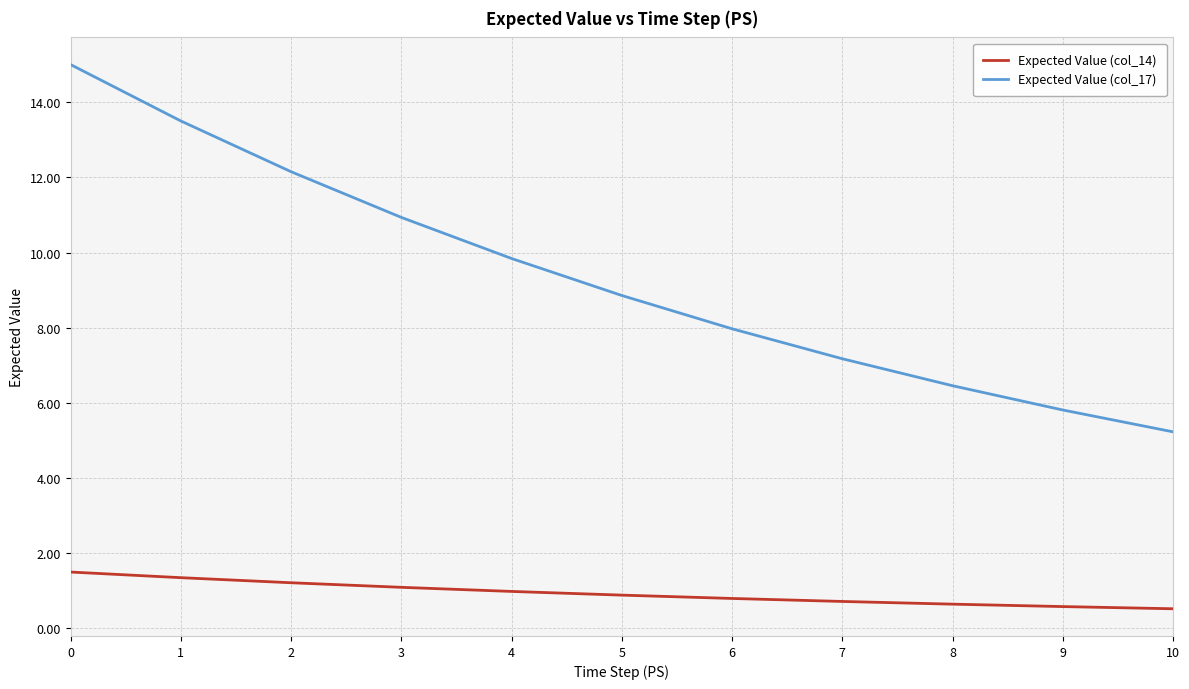

Which series has the largest range (max minus min)?

Expected Value (col_17)